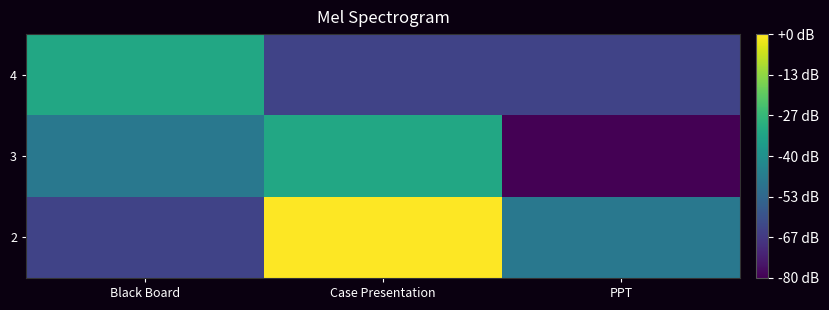

Which series has the largest total across all categories?

2